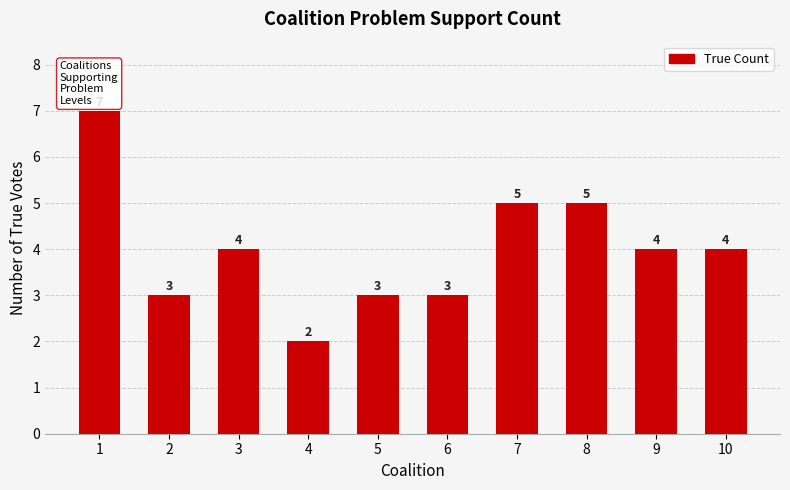

Which category has the lowest value across all series?

4